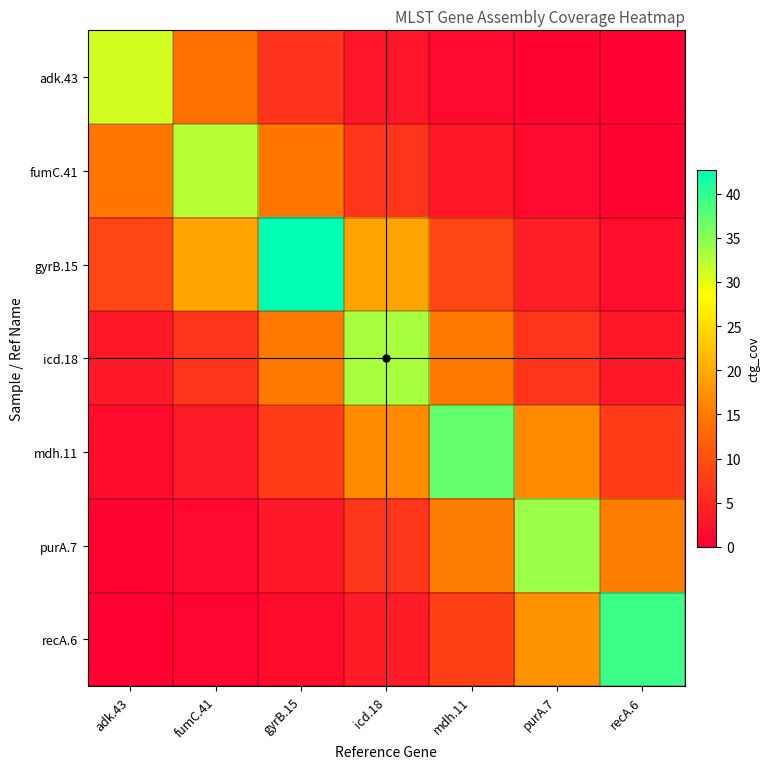

Which series has the largest total across all categories?

gyrB.15